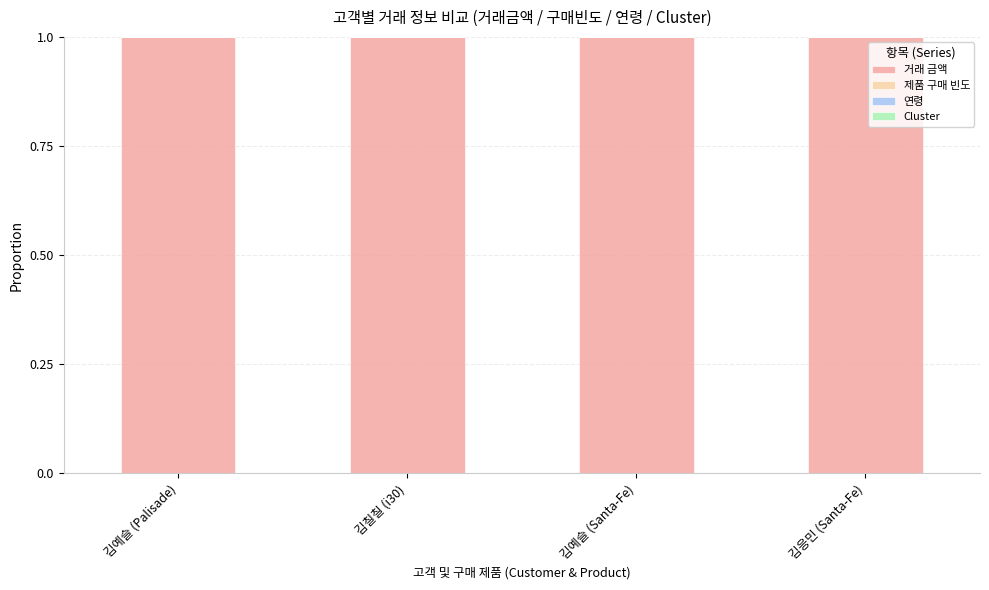

What is the highest value of the 거래 금액 series?

1.0